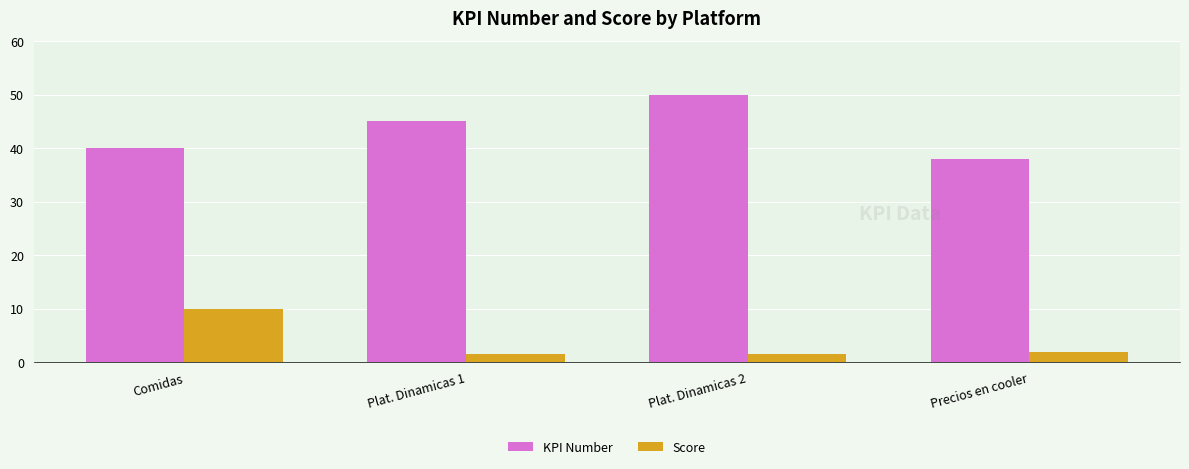

What are all the series names shown in the legend?

KPI Number, Score